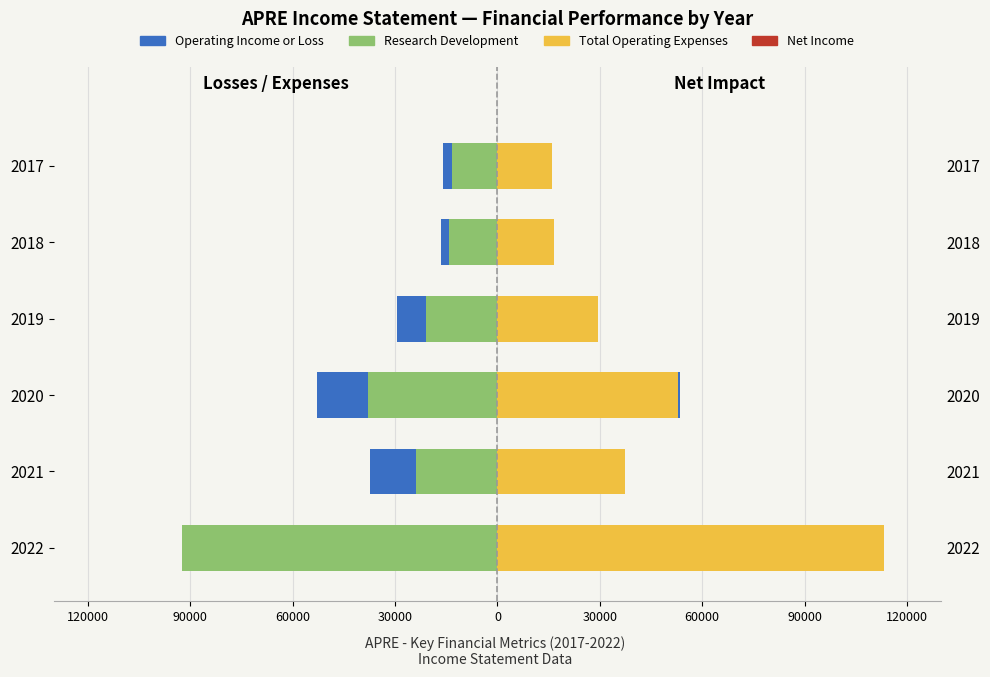

Which series changed the most between 60000 and 30000?

Operating Income or Loss